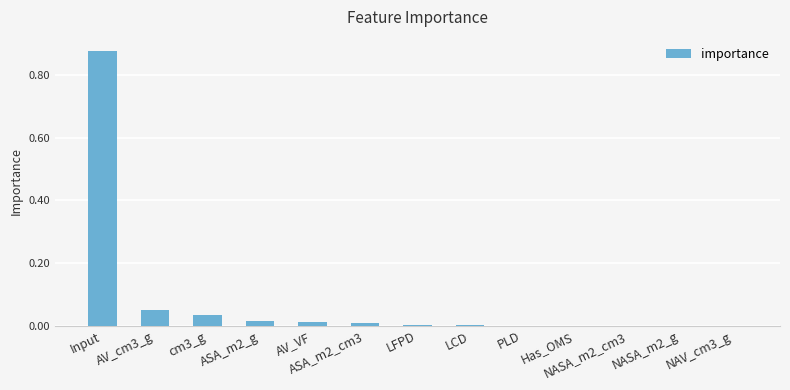

At which category does the chart reach its peak across all series?

Input